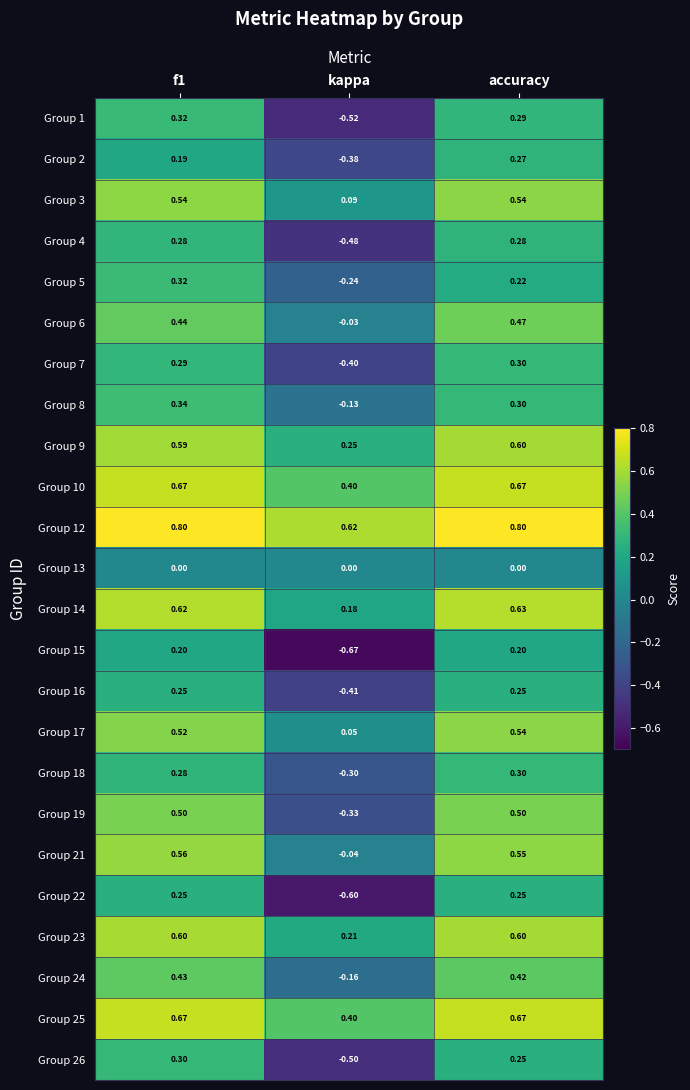

Is the value of Group 7 at kappa greater than the value of Group 22 at accuracy?

No